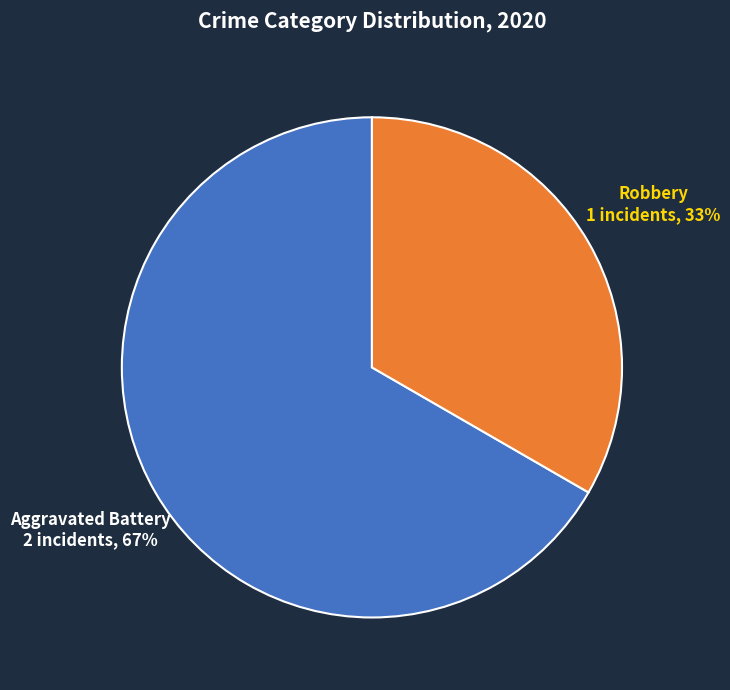

Is there a majority slice in this chart?

Yes